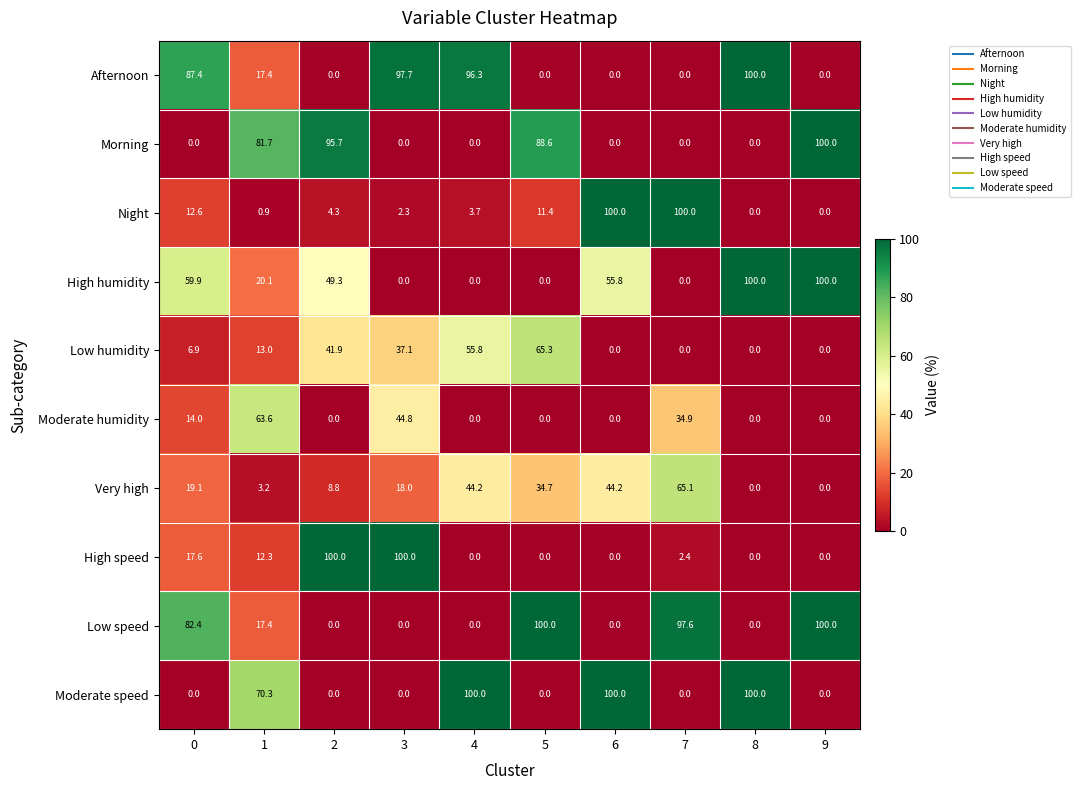

What is the sum of the Moderate humidity values at 0 and 6?

14.0